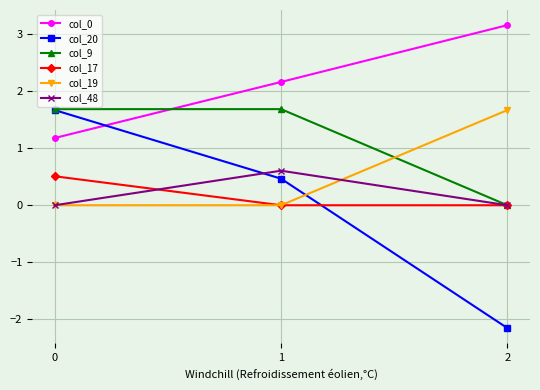

What is the average value of the col_0 series?

2.2